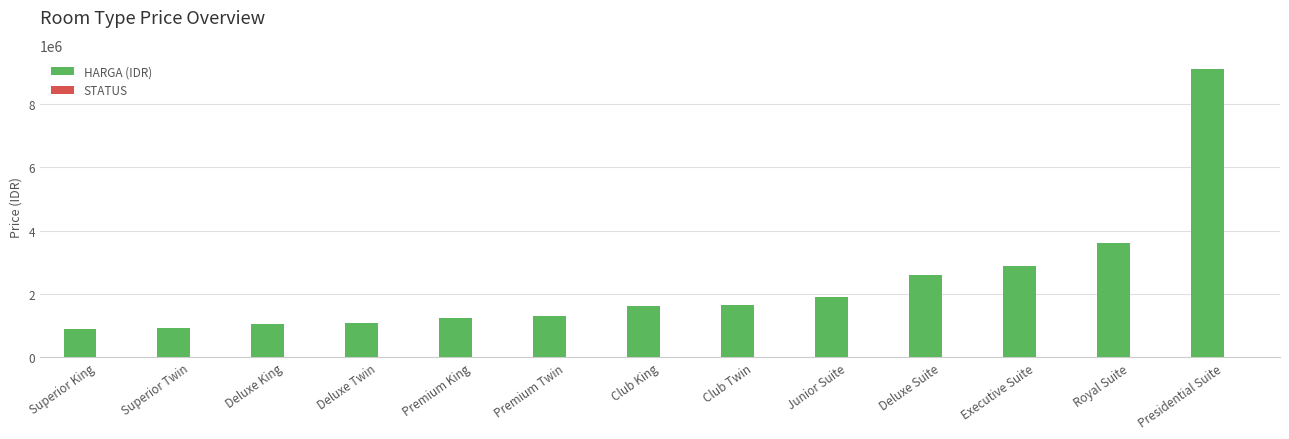

At which category is the sum across all series the highest?

Presidential Suite